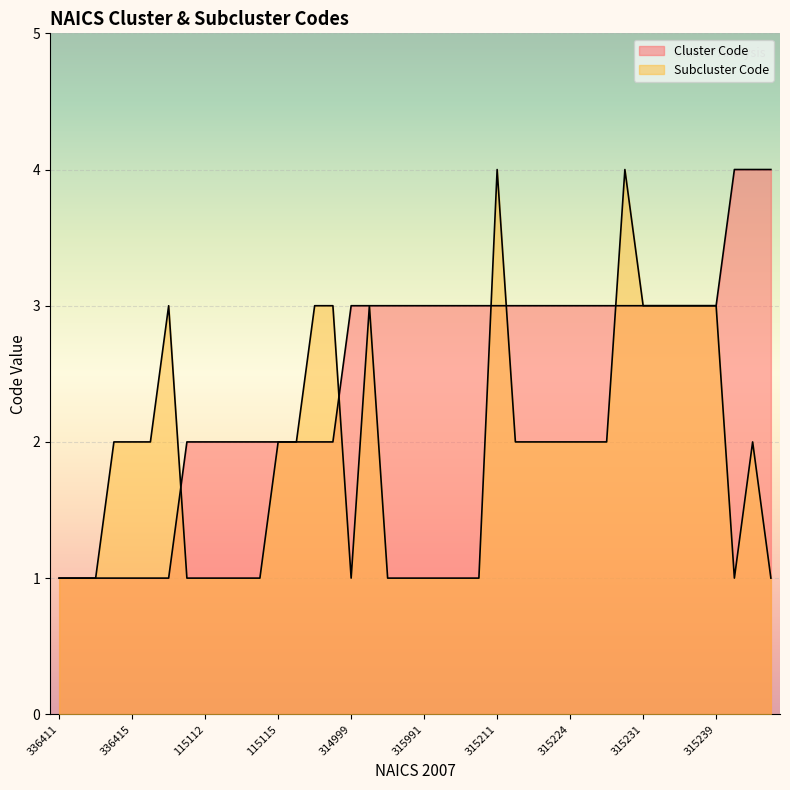

Does the chart display data point markers on the line(s)?

No